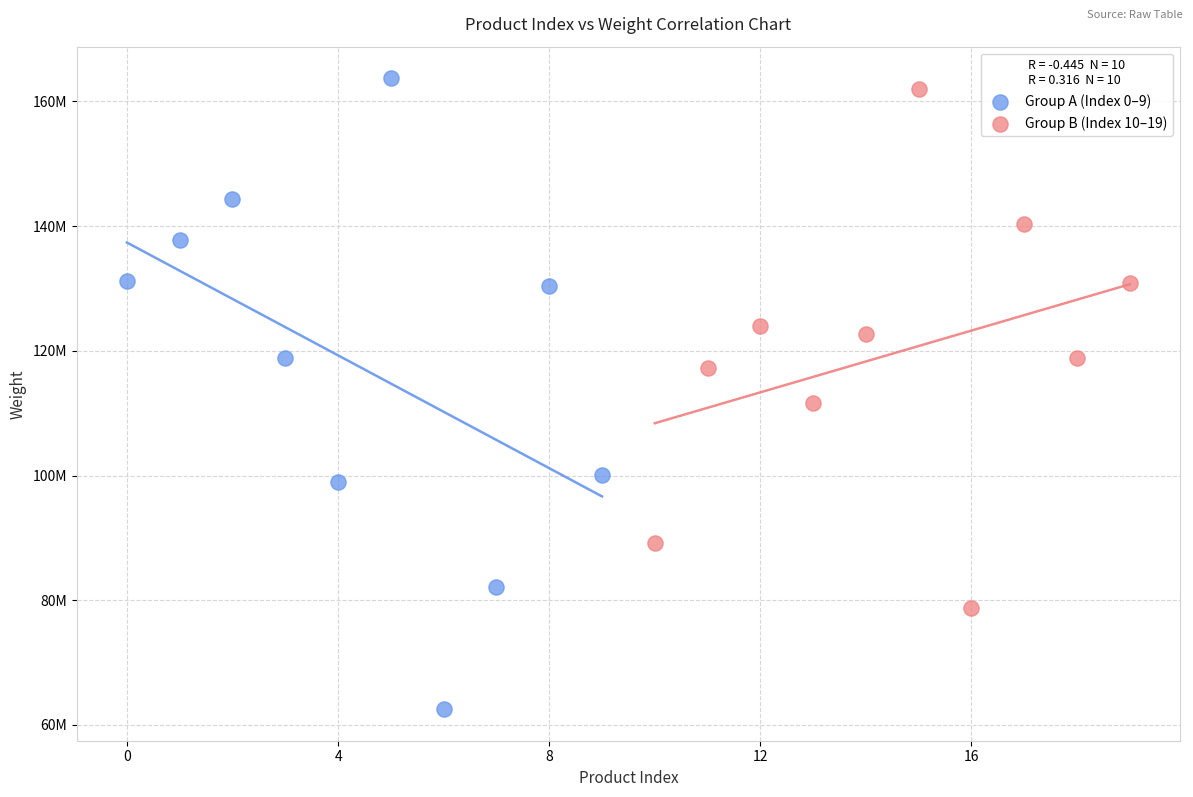

Which series has the widest spread of Y values?

Group A (Index 0–9)